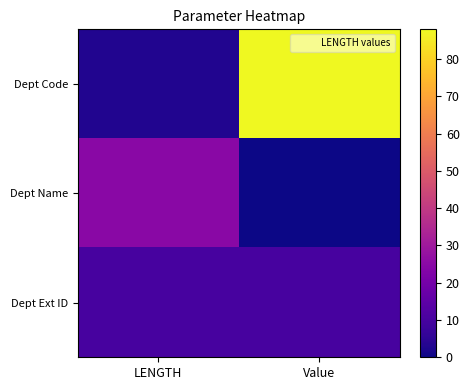

At how many categories does at least one series exceed 25?

1